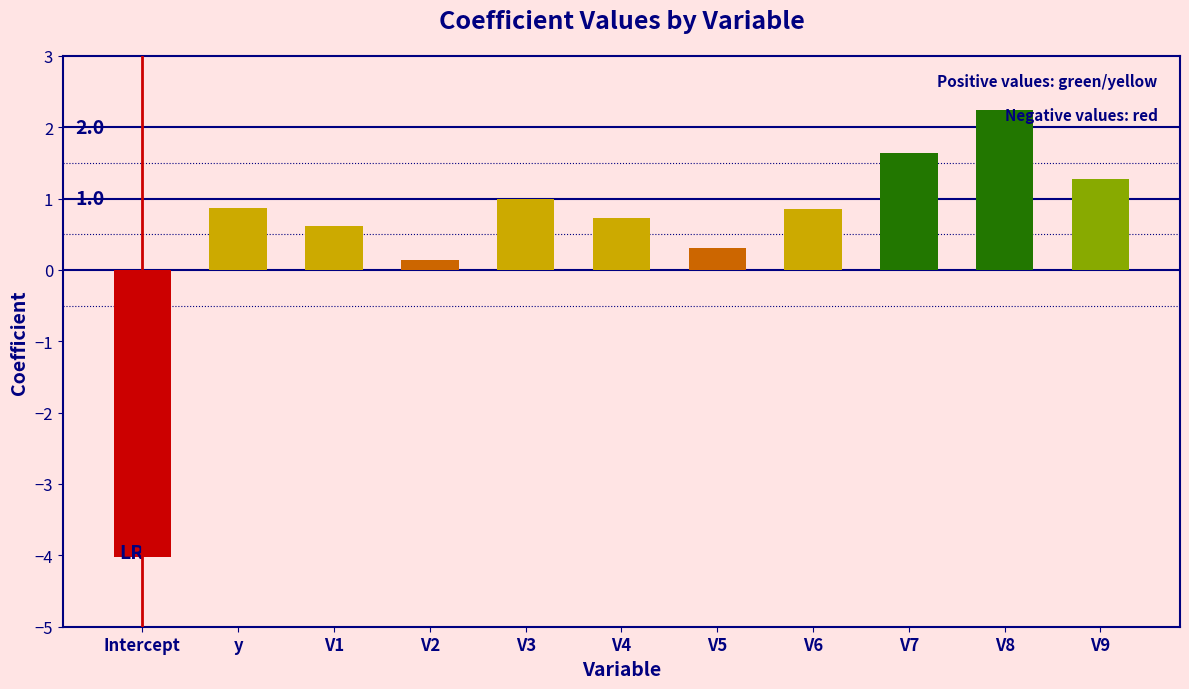

How many series are shown in this chart?

1